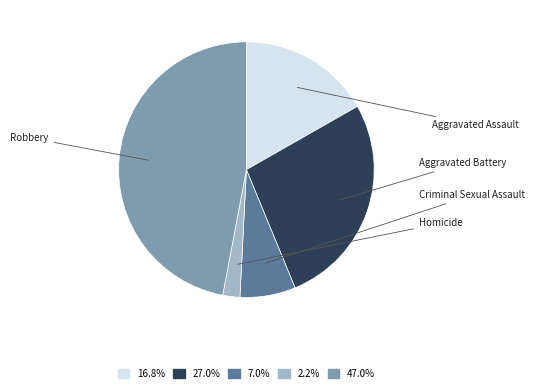

Is there a majority slice in this chart?

No